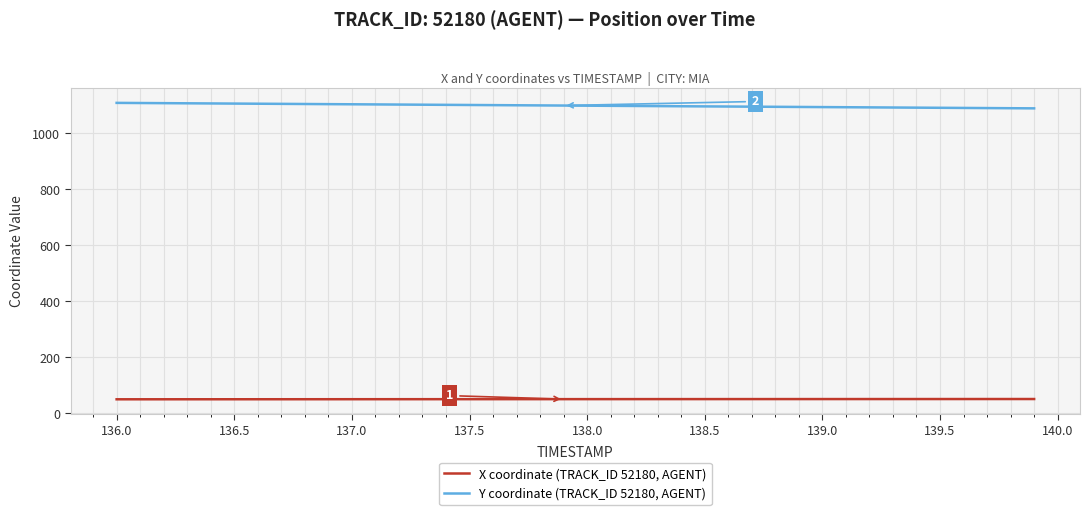

What is the lowest value of the Y coordinate (TRACK_ID 52180, AGENT) series?

1088.7